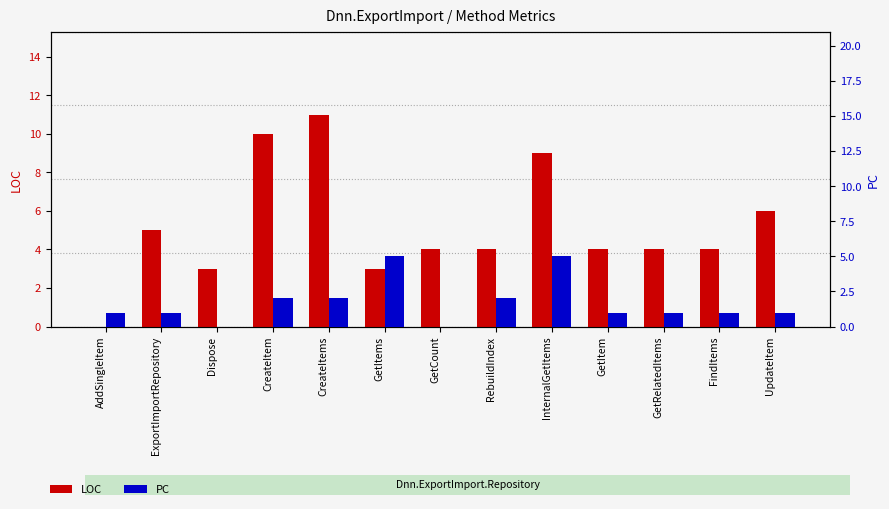

Which series changed the most between ExportImportRepository and GetItems?

PC